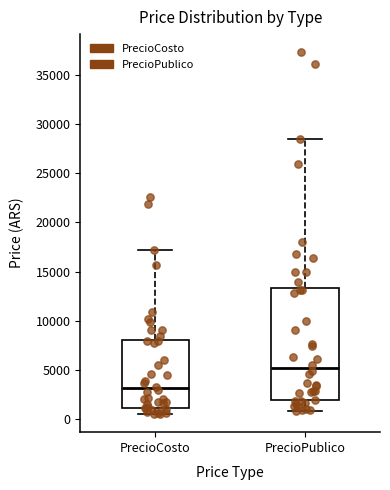

Which box has the highest median line?

PrecioPublico